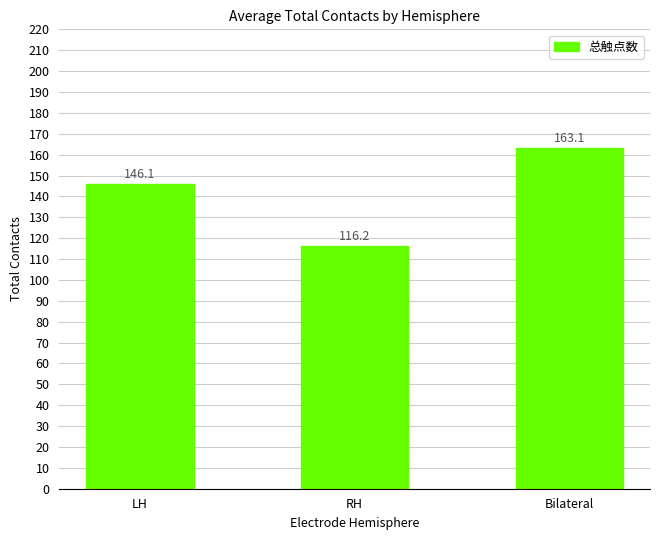

How many categories are shown in the chart?

3